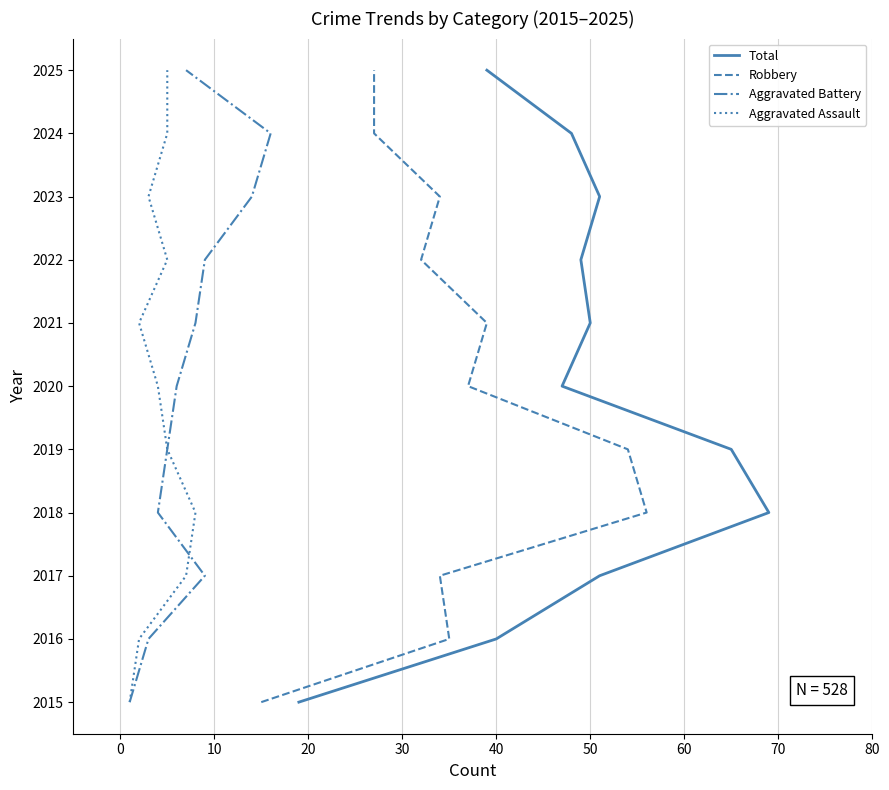

Which series has the largest range (max minus min)?

Total